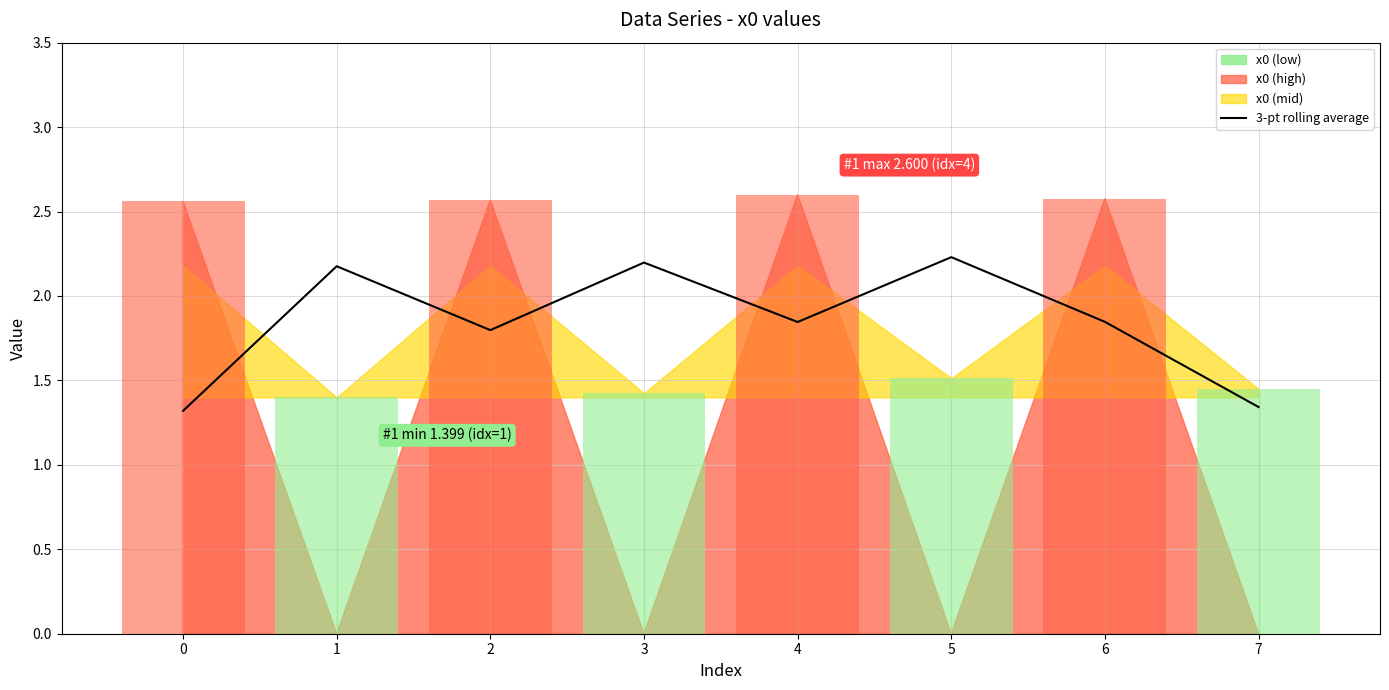

Count the values in the range 1 to 2.

5